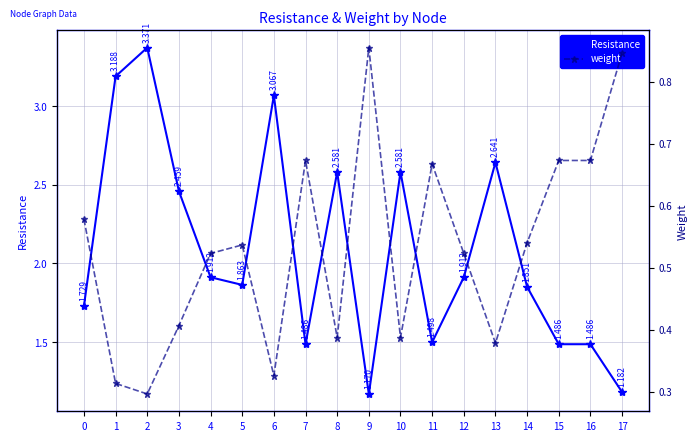

True or false: weight and Resistance cross at least once.

False